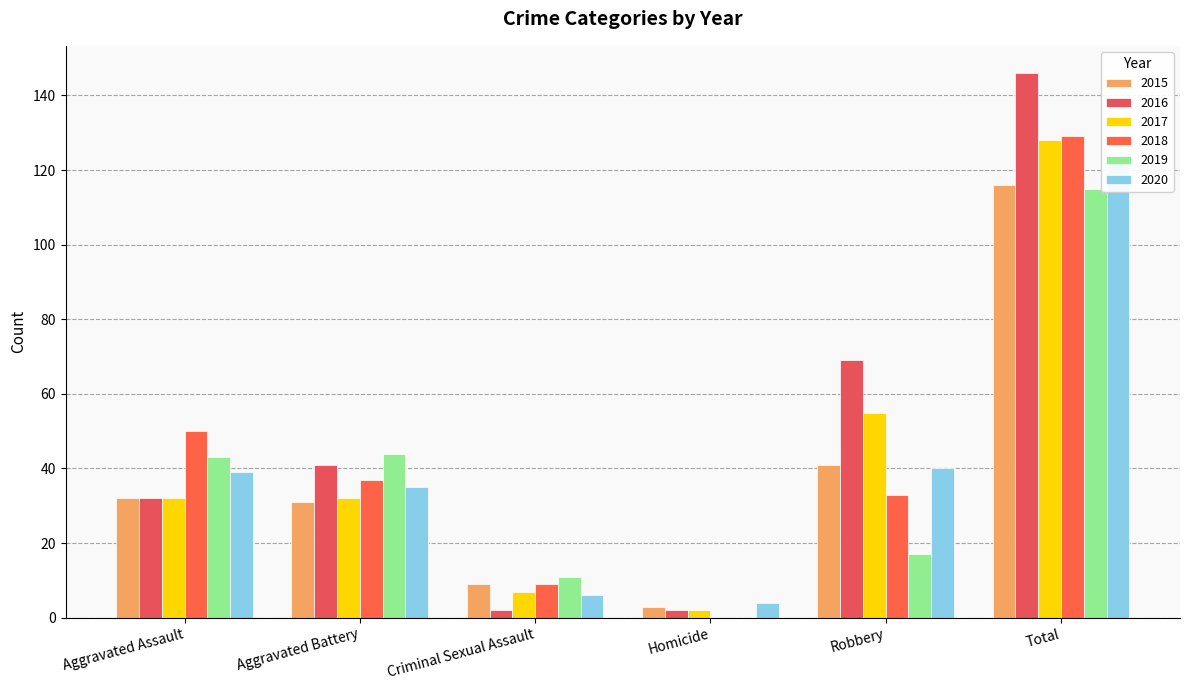

Are the bars grouped side by side (vs. stacked)?

Yes